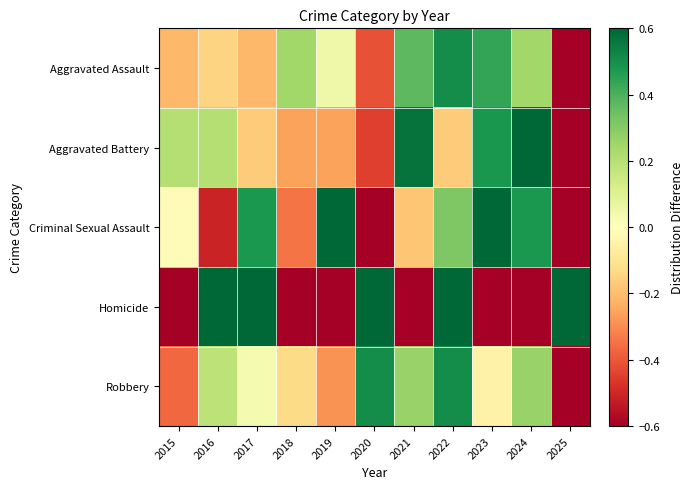

At how many categories does at least one series exceed 0?

11